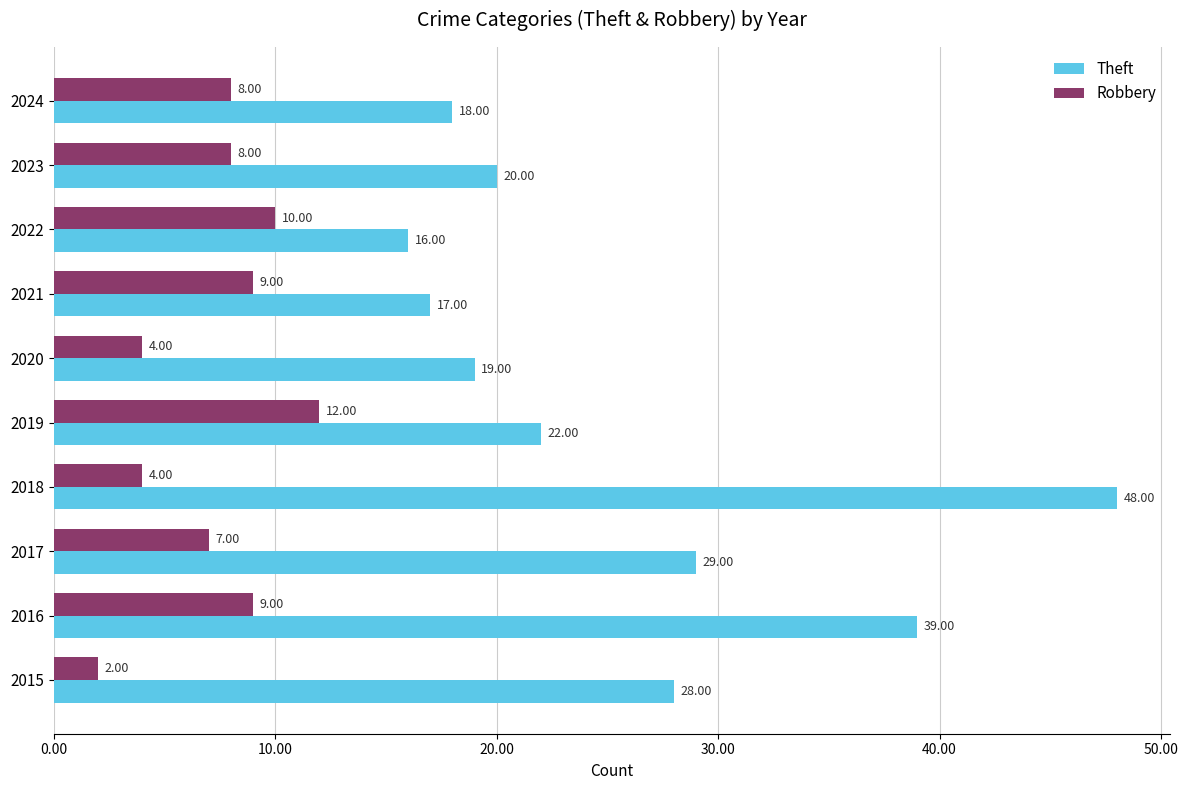

What is the maximum value shown in the chart?

48